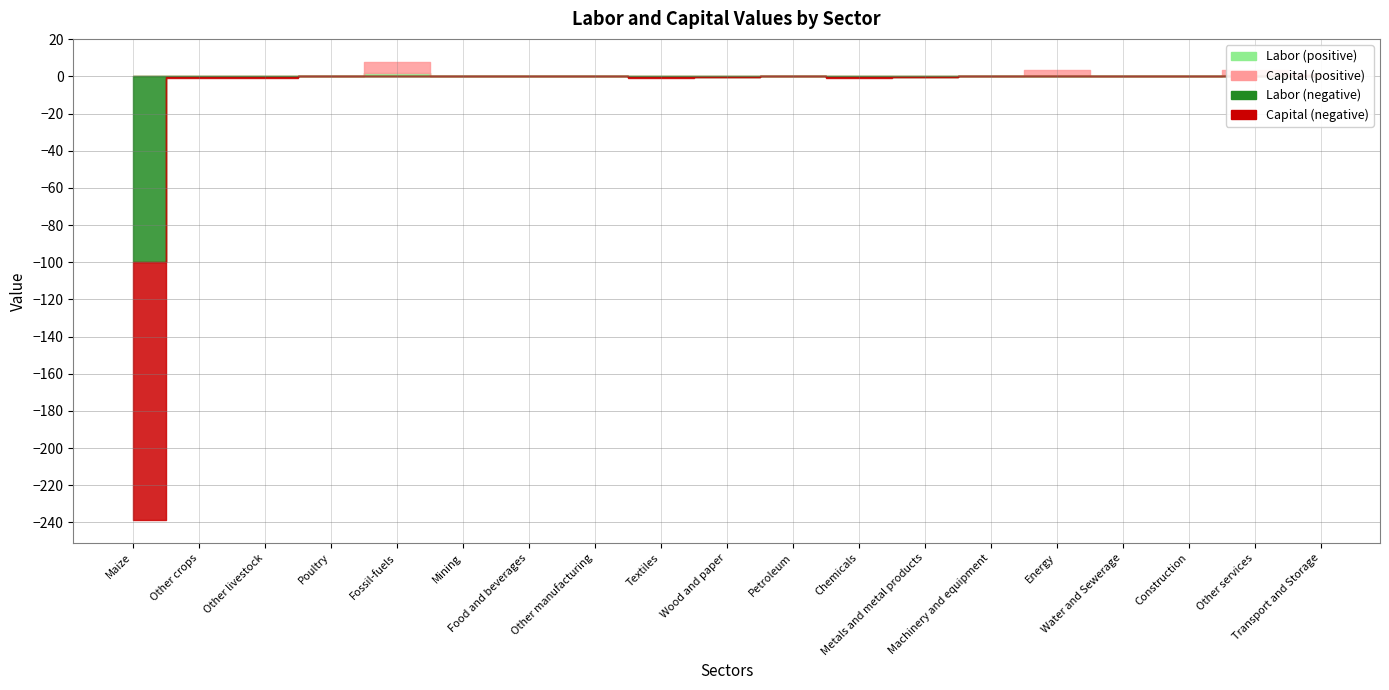

Reading left to right, extract all data points from this chart.

Labor: -99.9	-0.3	-0.0	0.0	1.8	0.0	-0.0	0.1	-0.3	-0.1	0.0	-0.2	-0.0	0.0	0.4	0.0	0.0	1.0	0.4
Capital: -138.7	-0.7	-0.9	0.0	6.1	0.0	-0.0	0.0	-0.5	-0.2	0.4	-0.8	-0.1	0.0	3.3	0.4	0.0	2.3	0.8